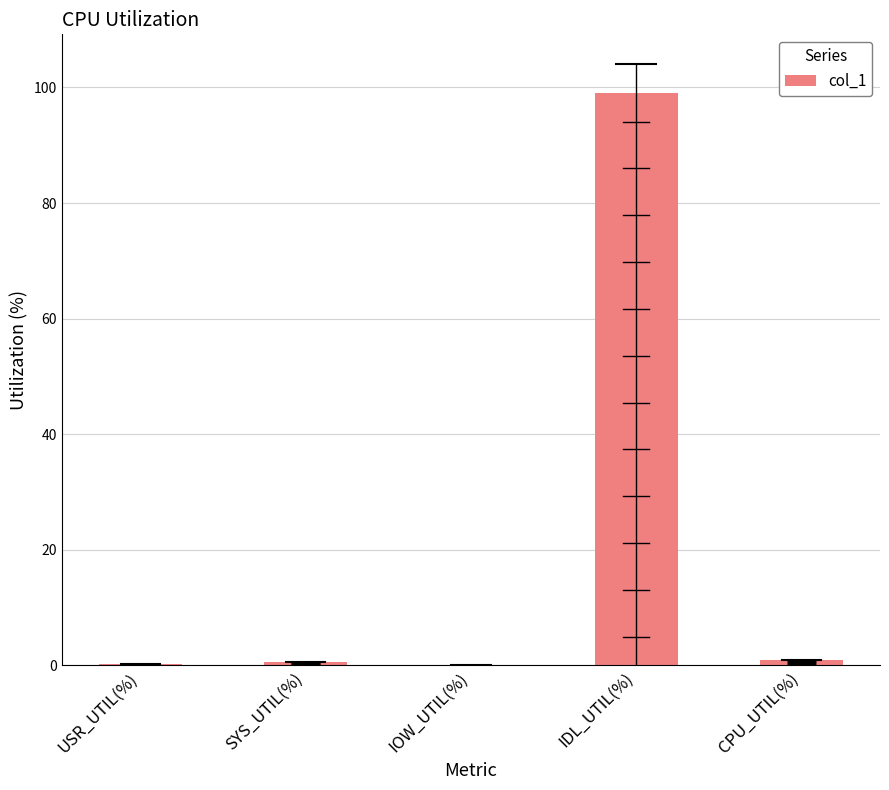

Is it true that the value at IDL_UTIL(%) is 99.0?

True